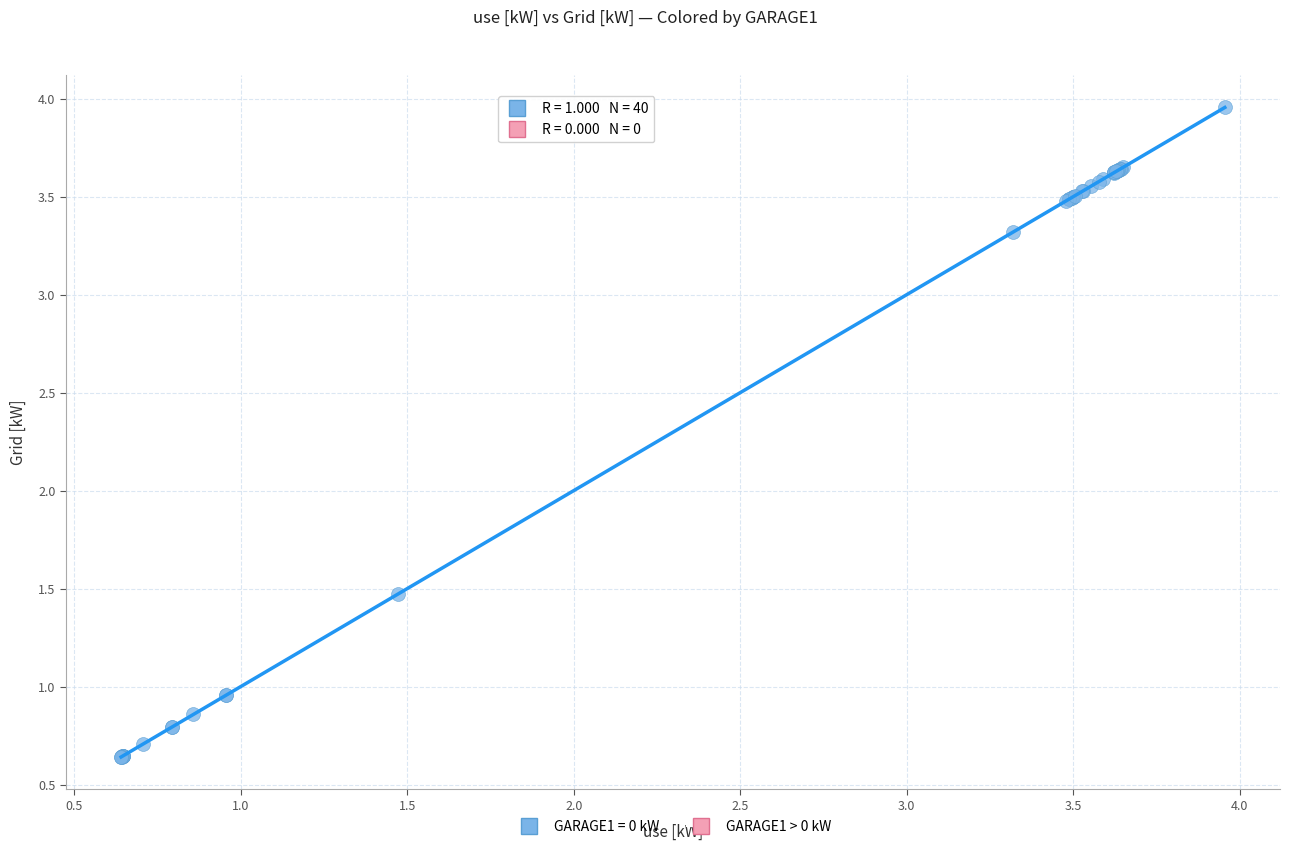

What Y value in the scatter plot is closest to 2?

1.5